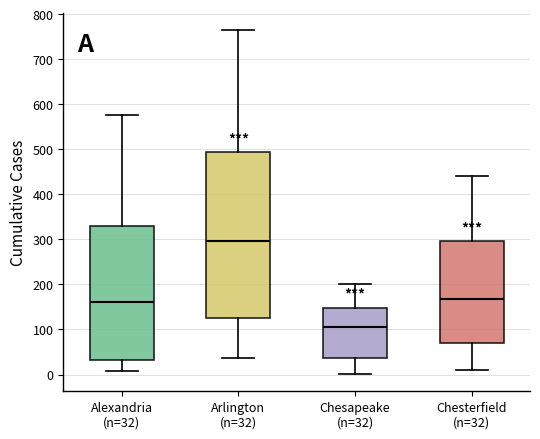

Which box is the tallest, from its lower edge to its upper edge?

Arlington (n=32)